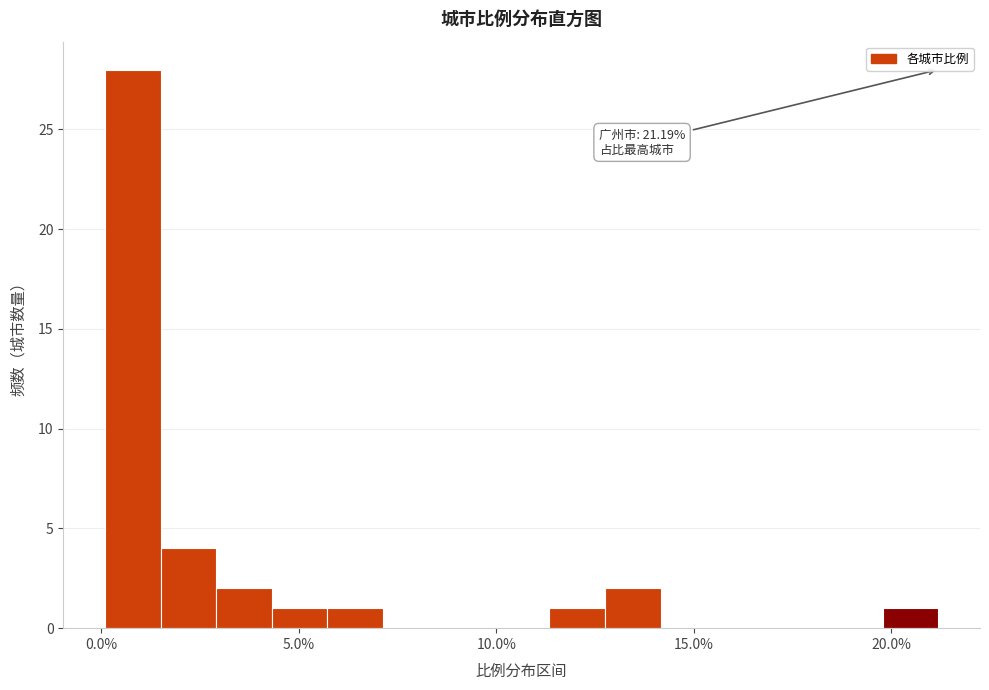

Around what value on the x-axis is the tallest bar? Give the approximate position of its centre, as read against the axis.

1.0